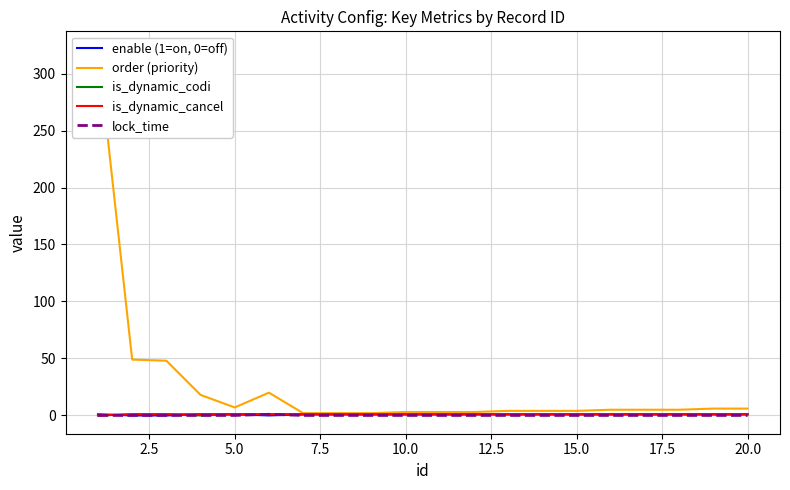

What is the difference between the maximum and minimum values in the is_dynamic_cancel series?

1